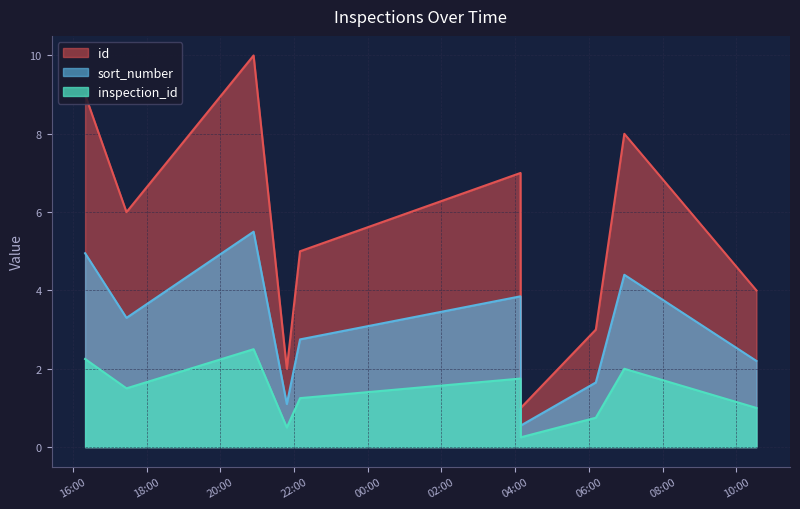

Does the chart have visible grid lines?

Yes